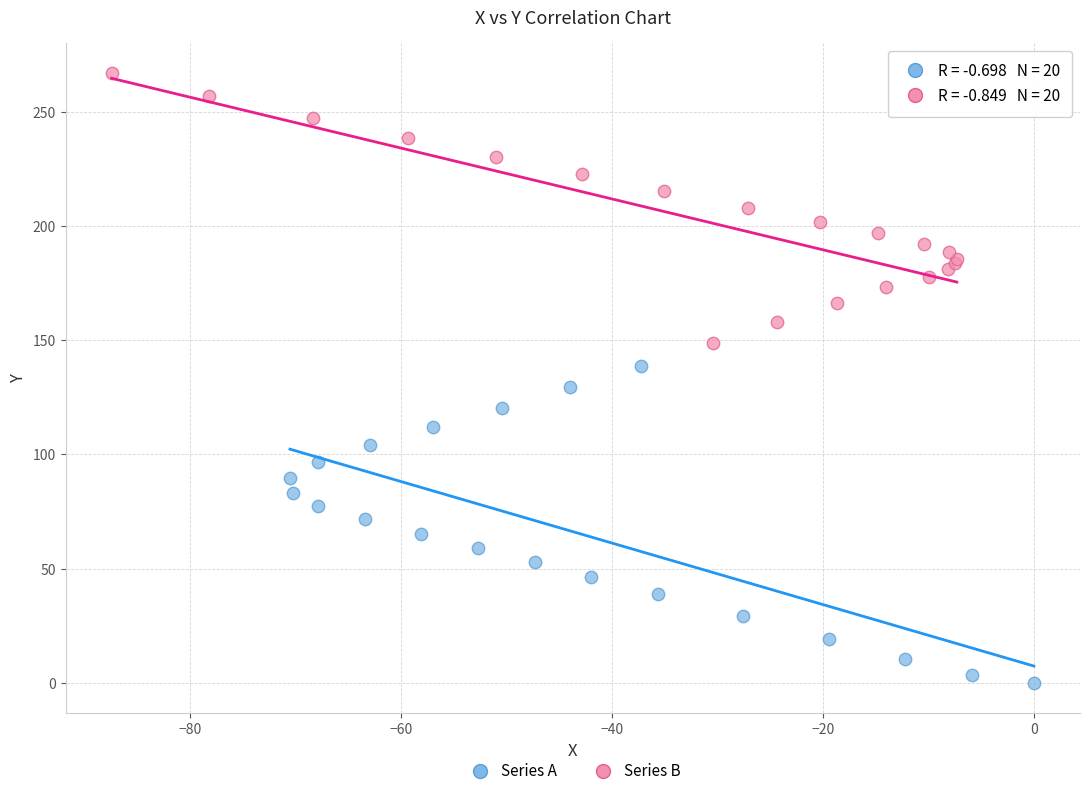

Which series has the widest spread of Y values?

Series A